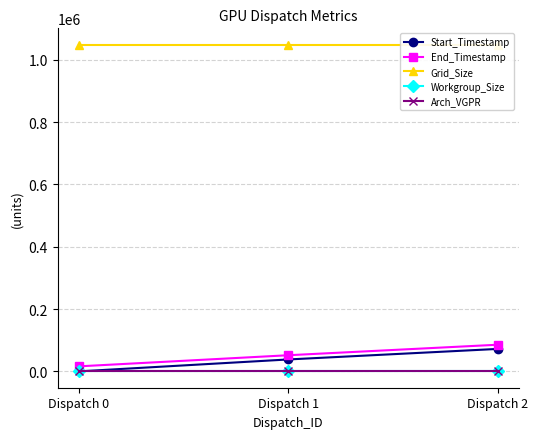

What is the difference between the highest and lowest values at Dispatch 2?

1048572